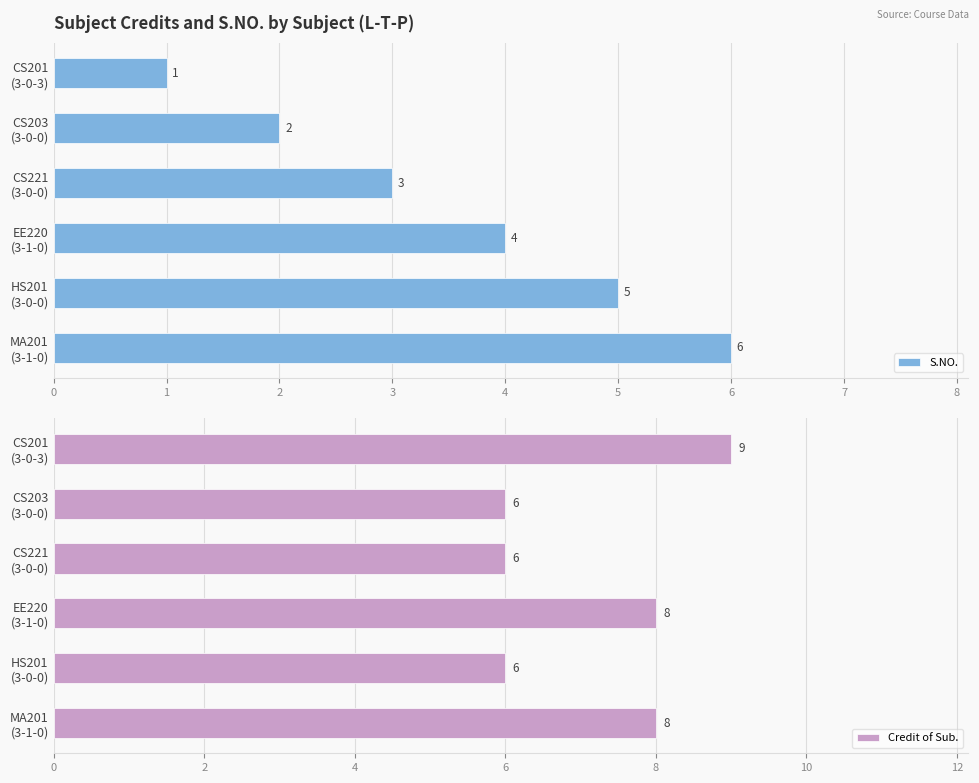

What is the difference between the maximum and minimum values in the Credit of Sub. series?

3